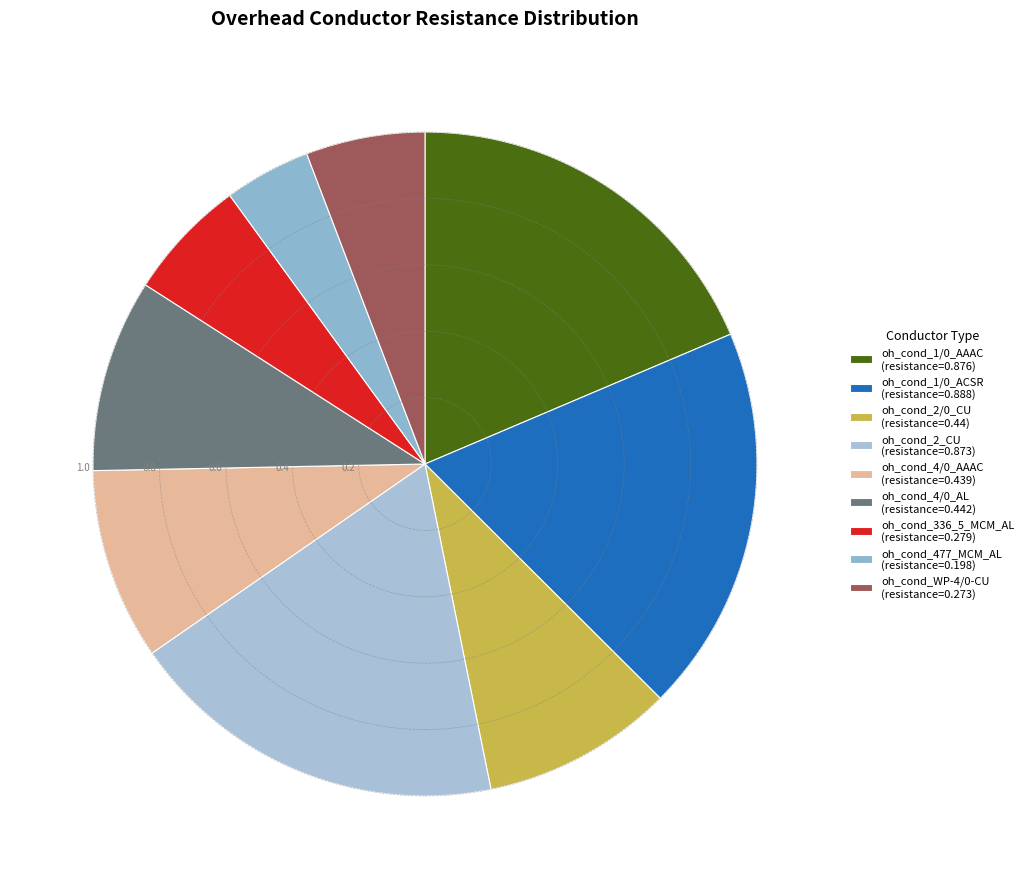

Rank the categories by value from lowest to highest.

oh_cond_477_MCM_AL, oh_cond_WP-4/0-CU, oh_cond_336_5_MCM_AL, oh_cond_4/0_AAAC, oh_cond_2/0_CU, oh_cond_4/0_AL, oh_cond_2_CU, oh_cond_1/0_AAAC, oh_cond_1/0_ACSR